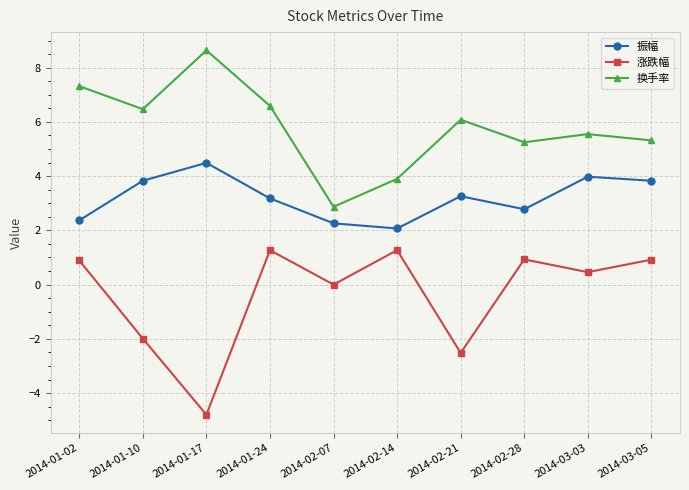

Does the chart display data point markers on the line(s)?

Yes